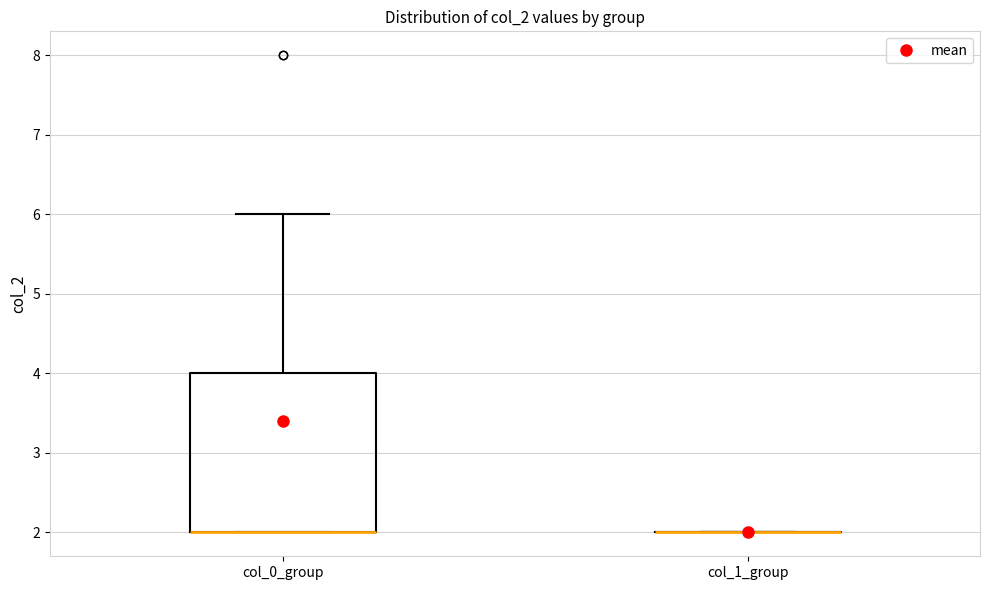

Reading left to right, read every box against the y-axis: the position of its median line, the range the box covers, and the ends of its whiskers. The values are not printed on the chart, so give them approximately, as read against the axis.

col_0_group: median 2 (drawn on the box's lower edge), box 2 to 4, whiskers 2 to 6
col_1_group: box collapsed to a line at 2, whiskers 2 to 2